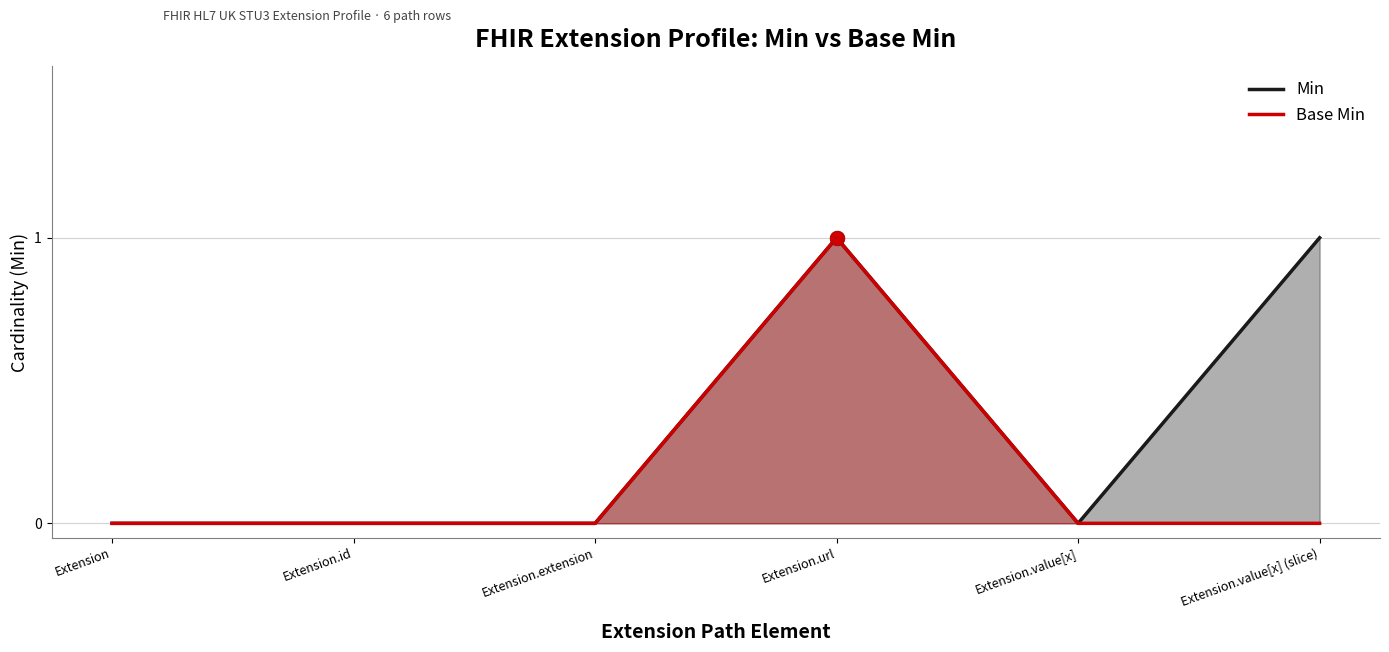

At which category is the sum across all series the highest?

Extension.url